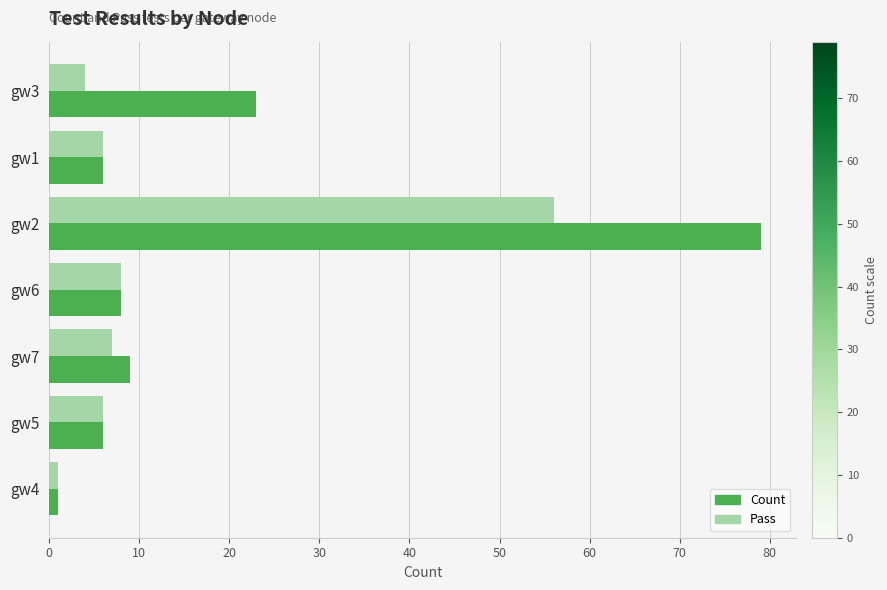

Which series has the largest total across all categories?

Count